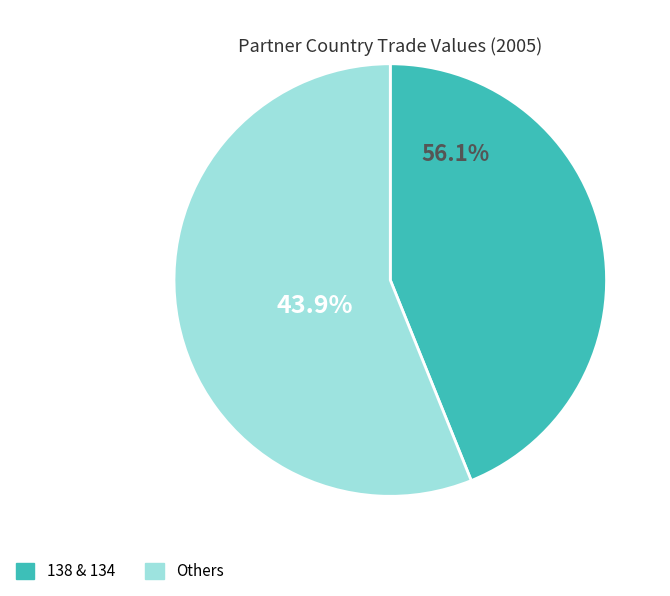

Is 132 the majority of the pie?

No